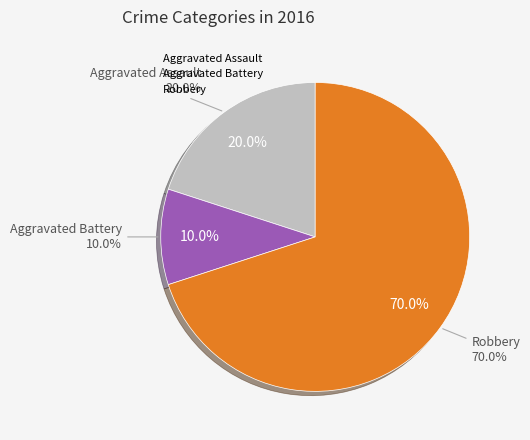

To the nearest percent, what portion does Aggravated Battery represent?

10%